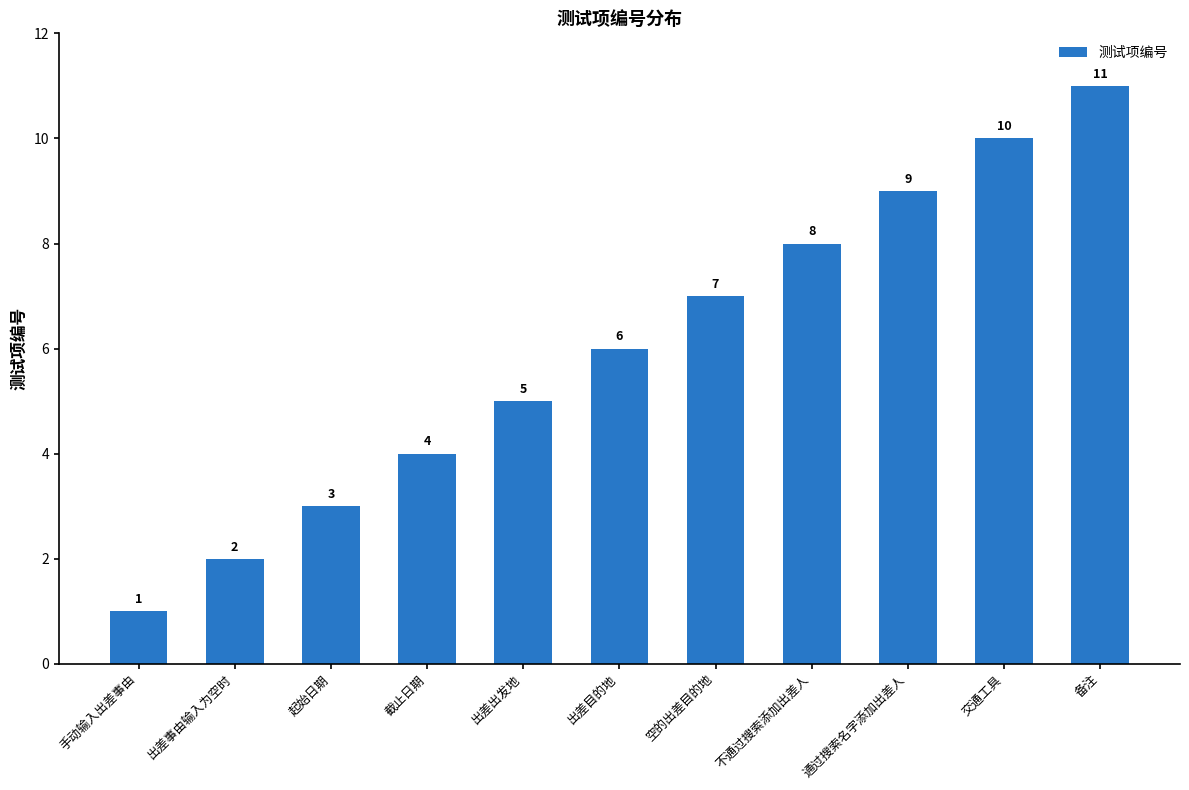

Rank the categories by value from highest to lowest.

备注, 交通工具, 通过搜索名字添加出差人, 不通过搜索添加出差人, 空的出差目的地, 出差目的地, 出差出发地, 截止日期, 起始日期, 出差事由输入为空时, 手动输入出差事由